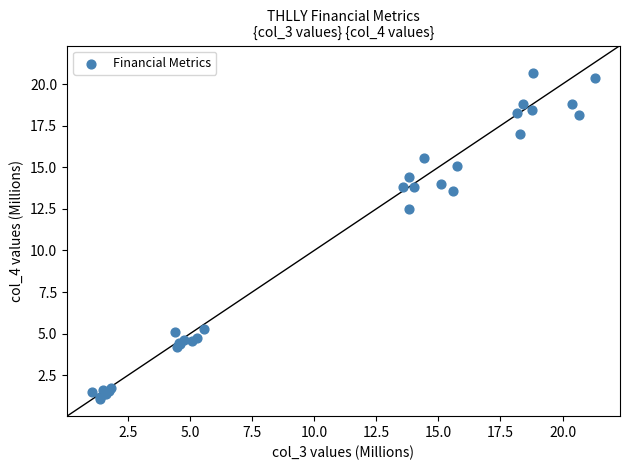

What Y value in the scatter plot is closest to 10?

12.5